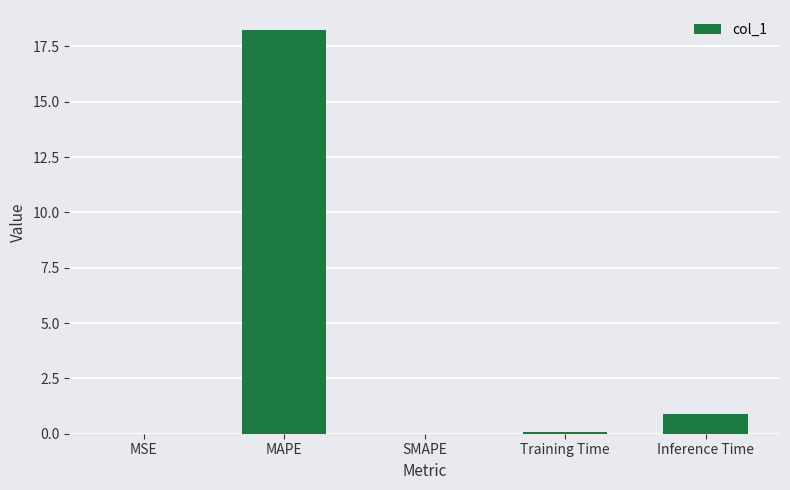

Where is the data nearest to the value 9?

Inference Time